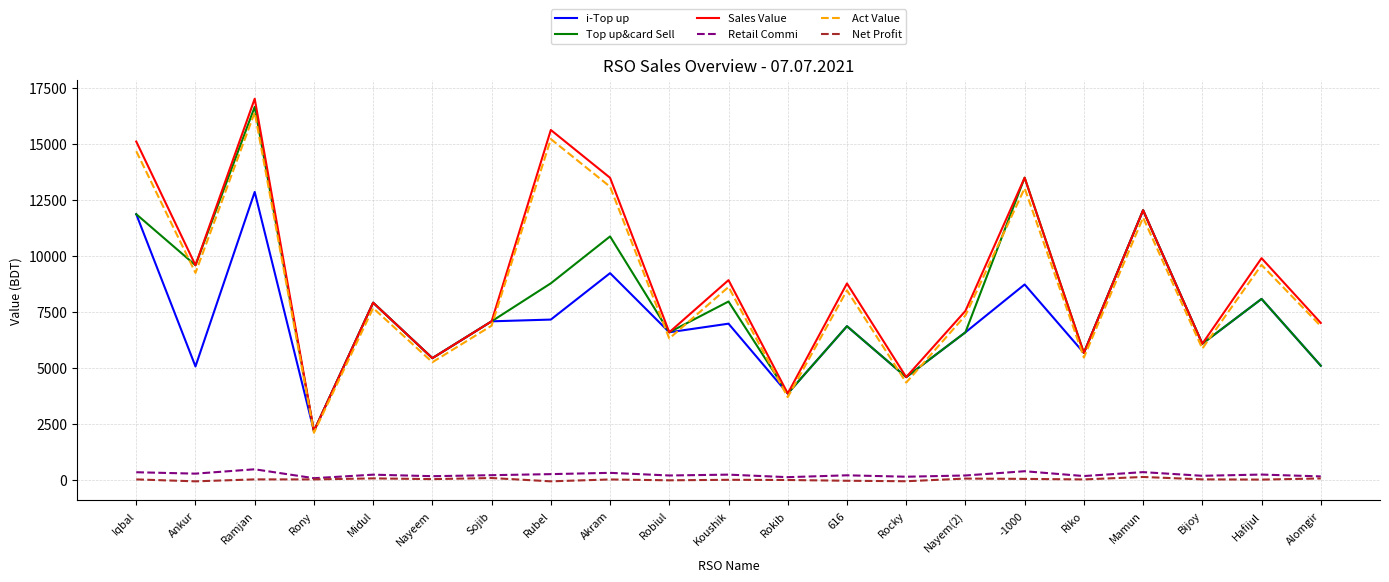

At which category is the sum across all series the highest?

Ramjan